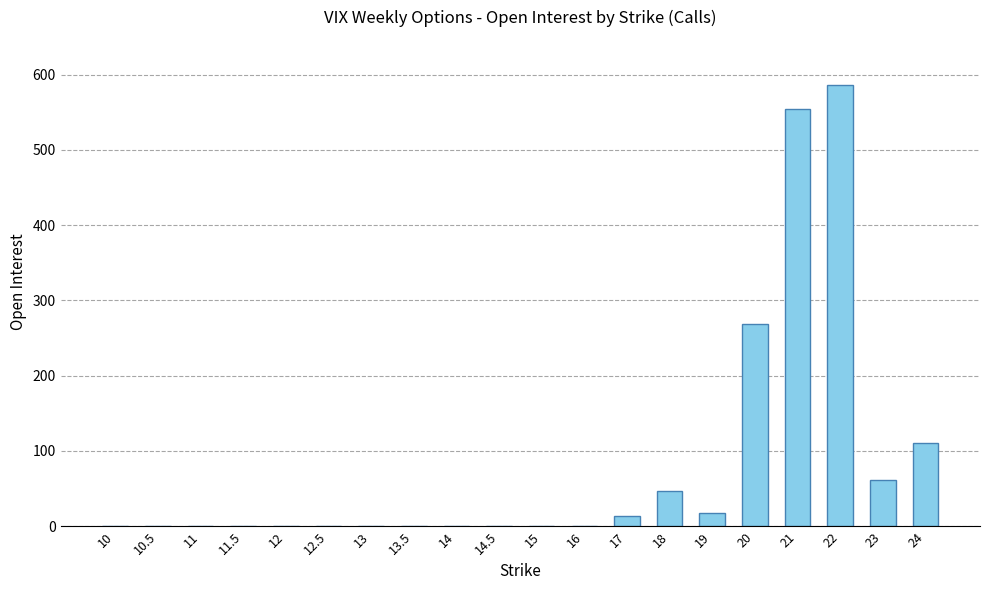

Reading right to left, transcribe all the data shown in this chart.

24=111	23=62	22=586	21=555	20=269	19=17	18=47	17=13	16=0	15=0	14.5=0	14=0	13.5=0	13=0	12.5=0	12=0	11.5=0	11=0	10.5=0	10=0